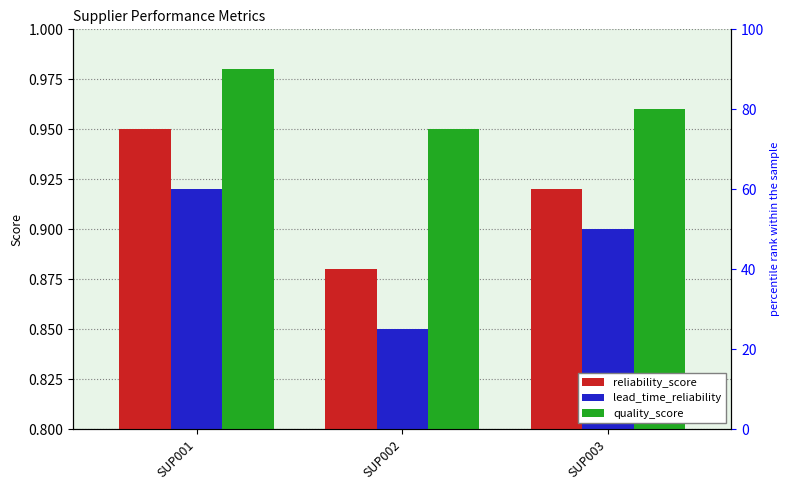

Reading left to right, transcribe all the data shown in this chart.

reliability_score: SUP001=0.9	SUP002=0.9	SUP003=0.9
lead_time_reliability: SUP001=0.9	SUP002=0.8	SUP003=0.9
quality_score: SUP001=1.0	SUP002=0.9	SUP003=1.0